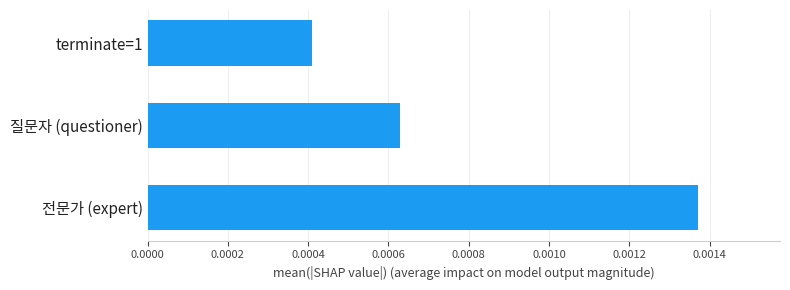

How many bars are there in total?

3